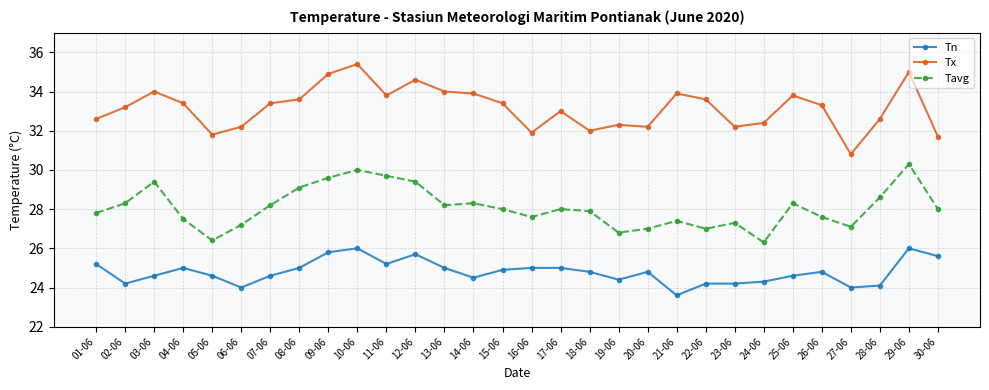

At how many categories does at least one series exceed 30?

30